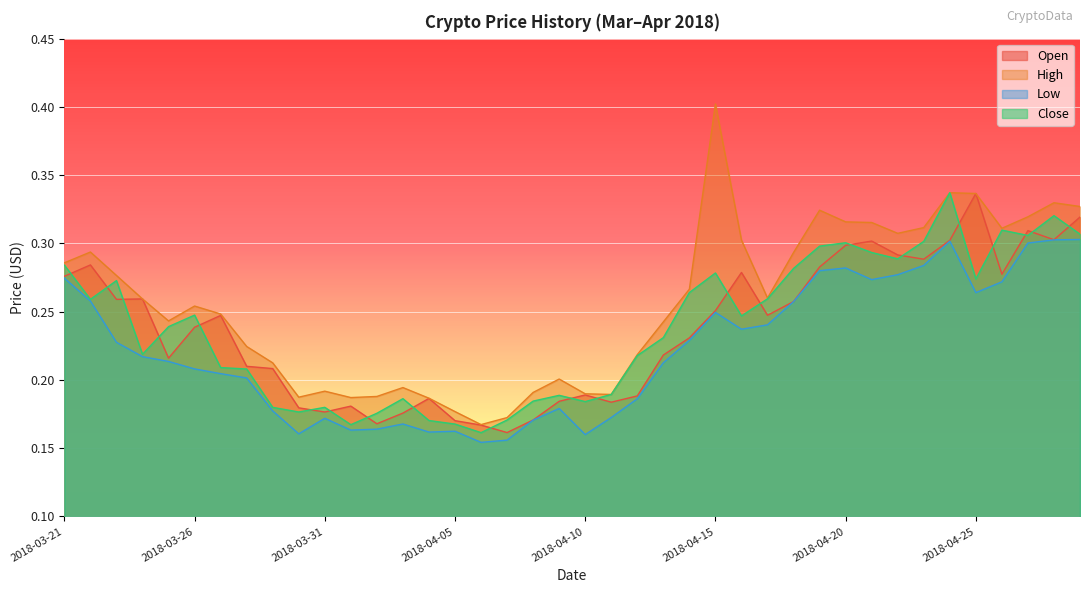

Count the Low values in the range 0 to 1.

40